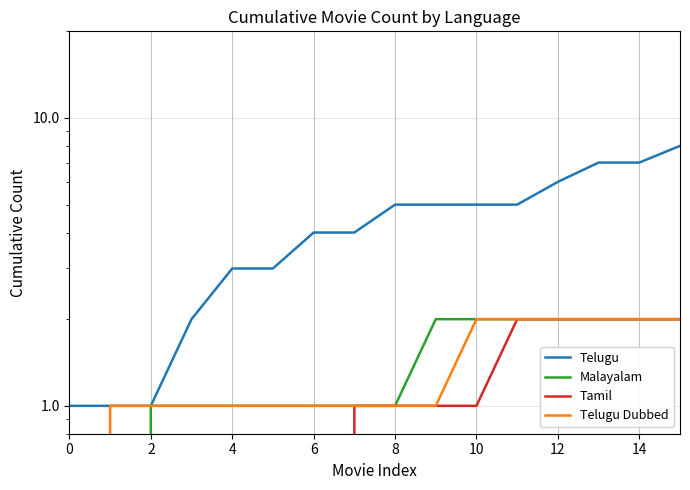

How many lines are shown in the chart?

4